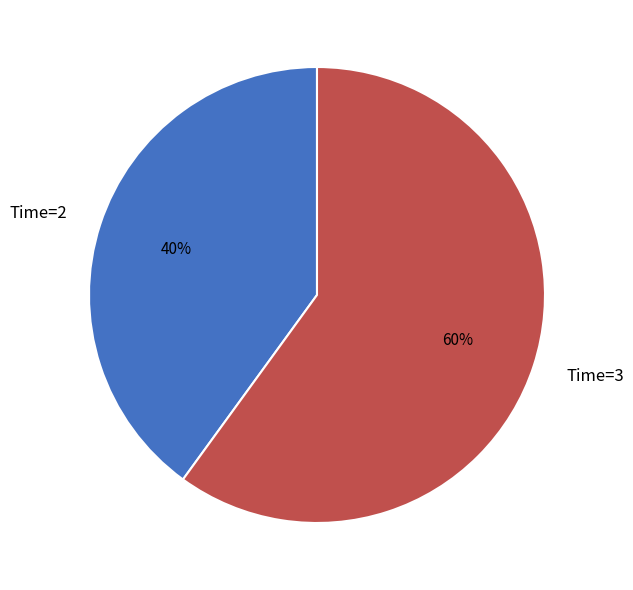

Is Time=3 the majority of the pie?

Yes